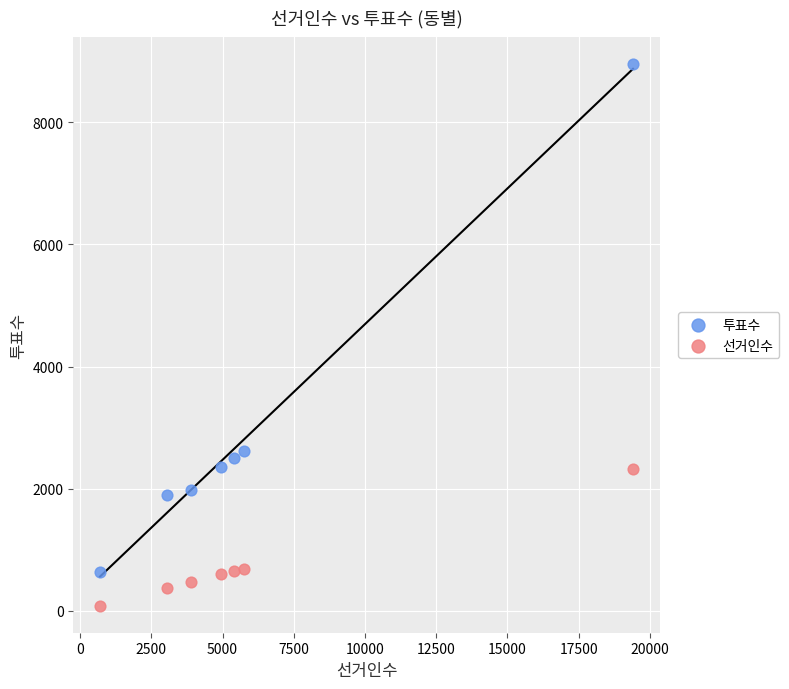

Which series contains the lowest Y value?

선거인수